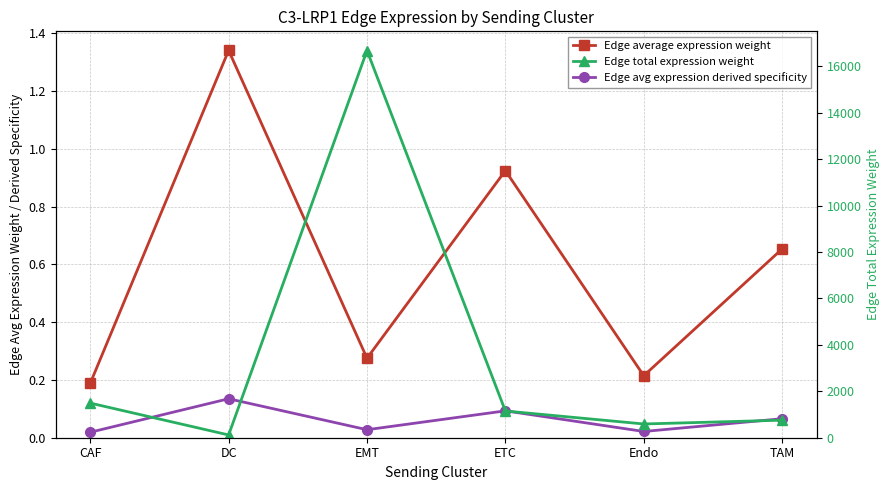

Rank the categories by Edge total expression weight value from lowest to highest.

DC, Endo, TAM, ETC, CAF, EMT